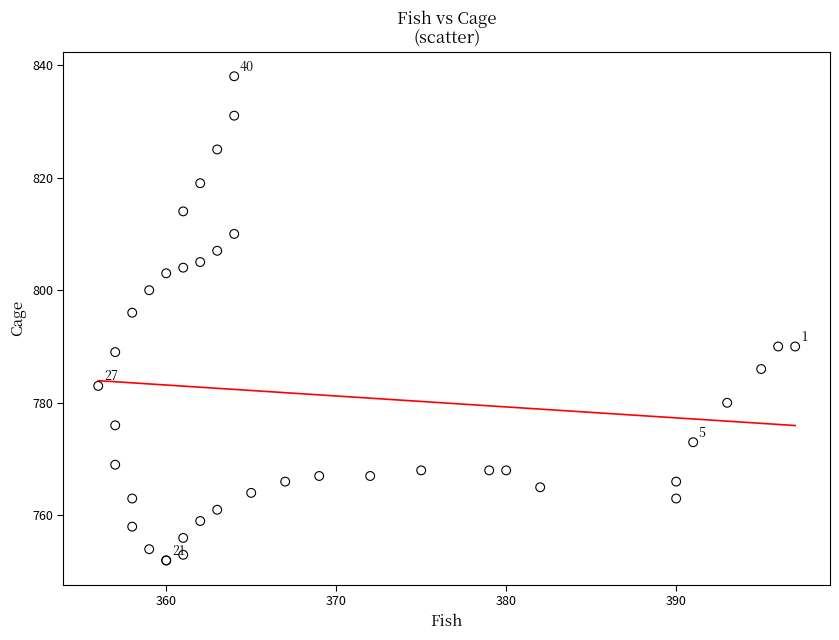

What Y value in the scatter plot is closest to 795?

796